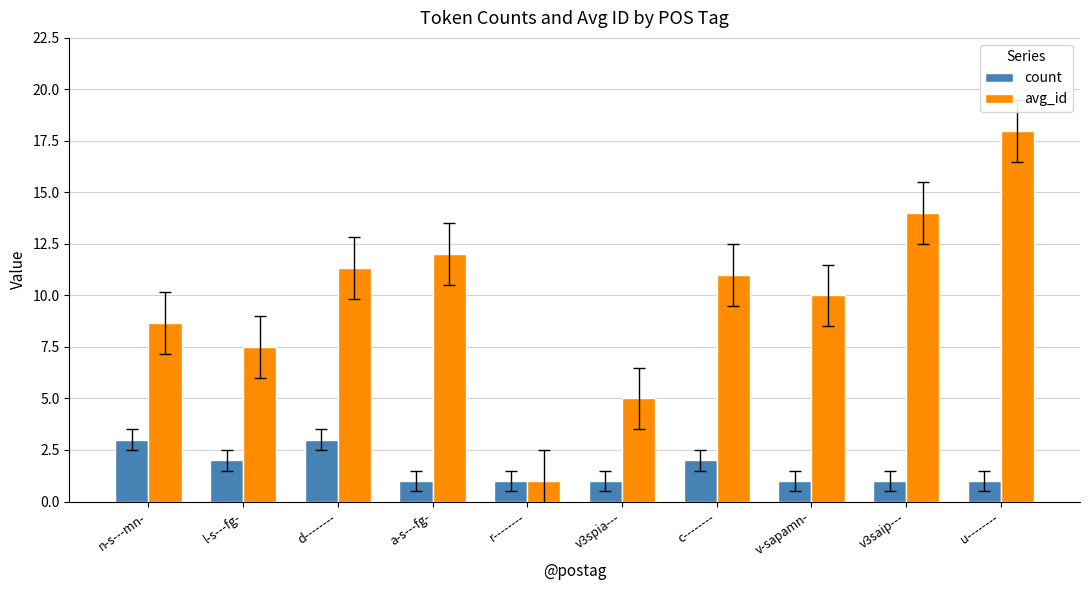

How many series are shown in this chart?

2